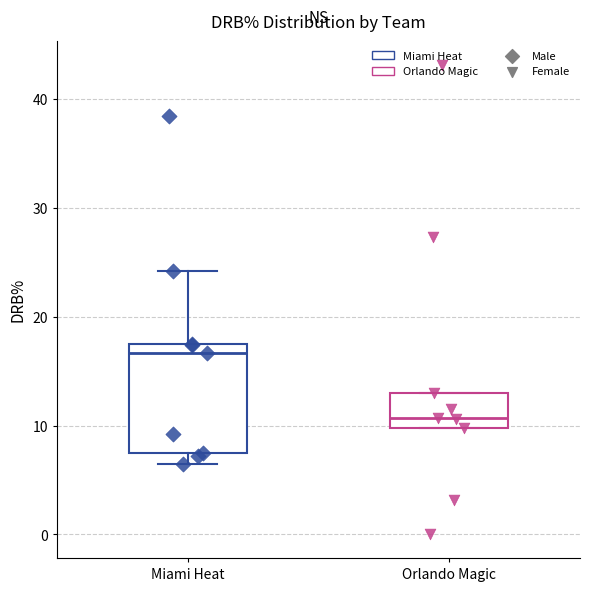

Where does the upper whisker of the box for Miami Heat end on the y-axis? The values are not printed on the chart, so give them approximately, as read against the axis.

24